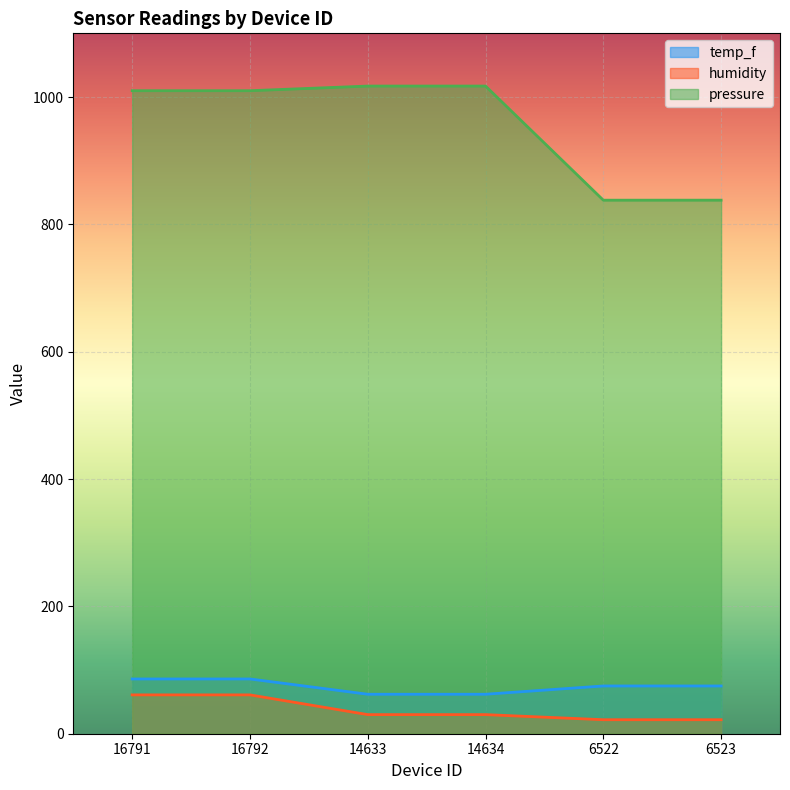

True or false: temp_f and humidity cross at least once.

False